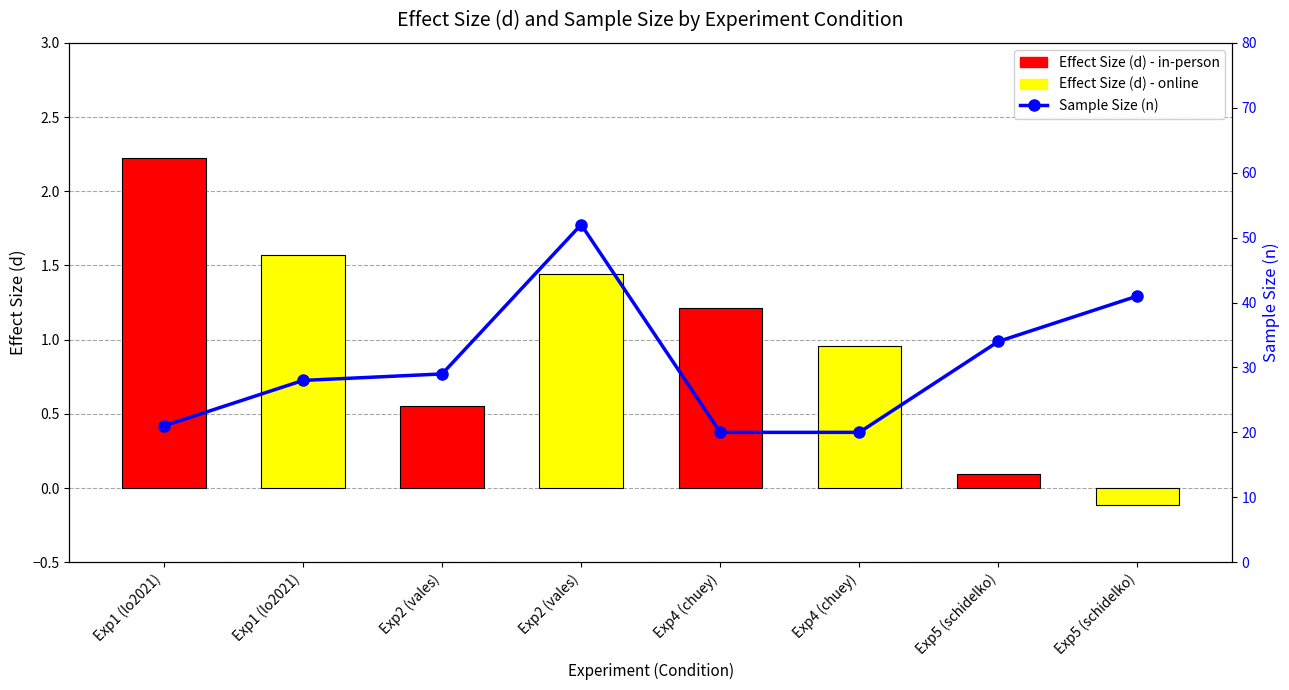

Is the value of Sample Size (n) at Exp5 (schidelko) greater than the value of Effect Size (d) at Exp2 (vales)?

Yes